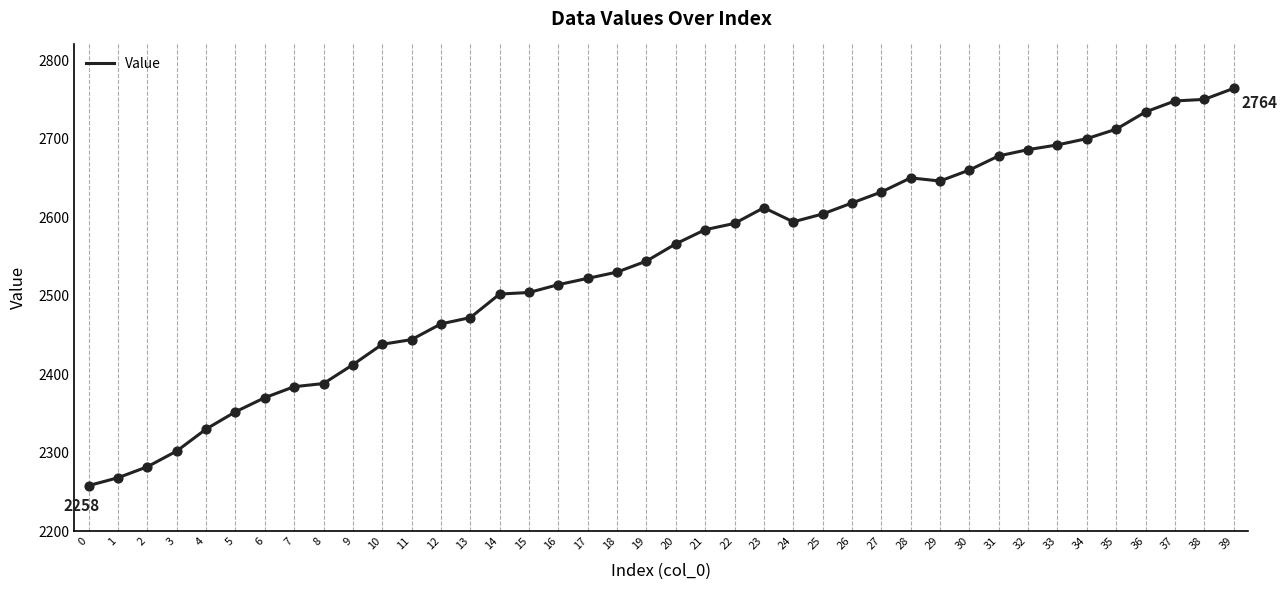

What is the change in value from 11 to 29?

+202